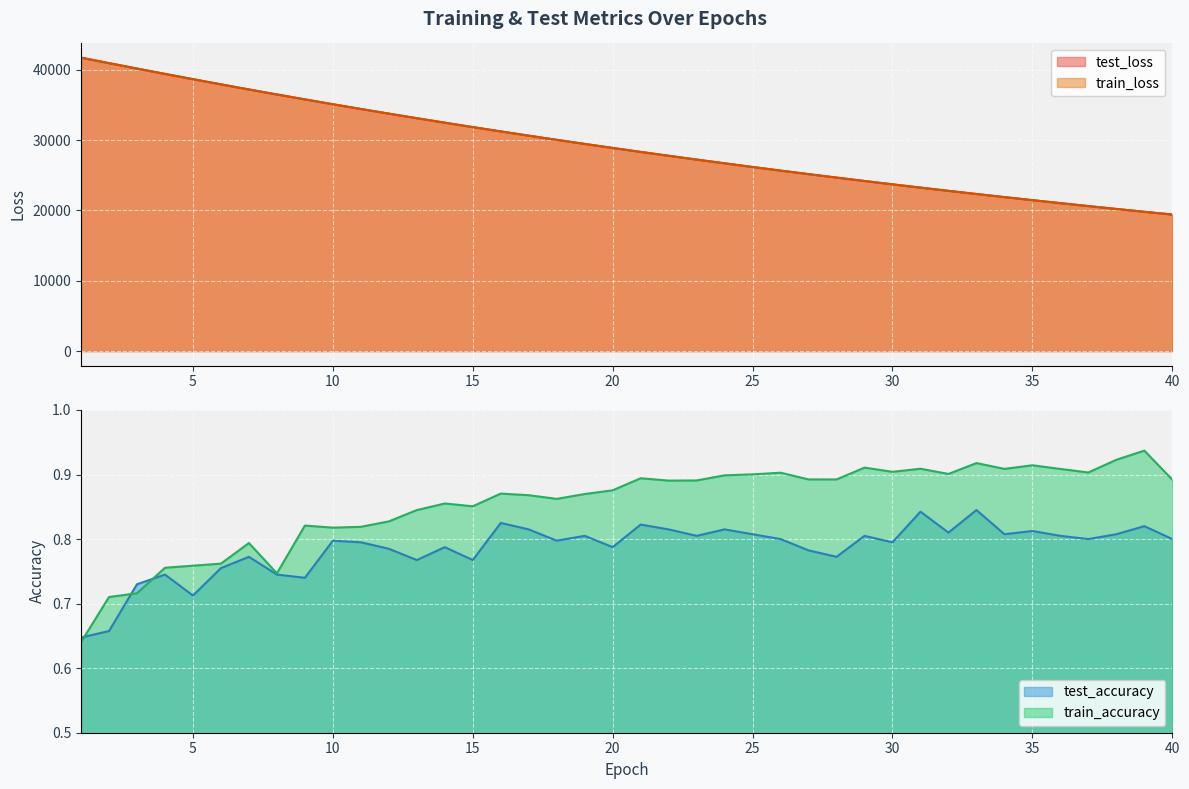

True or false: train_loss has a value of 62805.1 at 6.

False